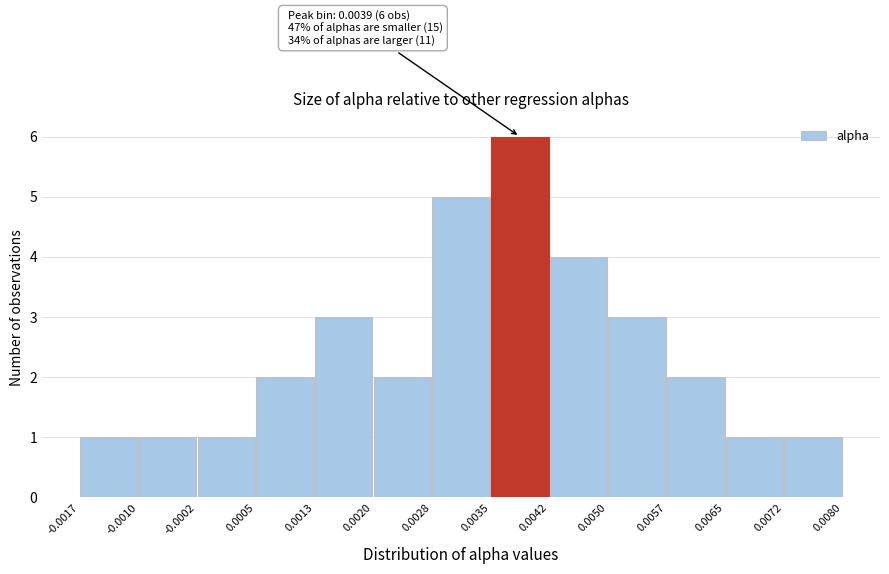

Over which range of the x-axis is the bar tallest?

0.0035 to 0.0042